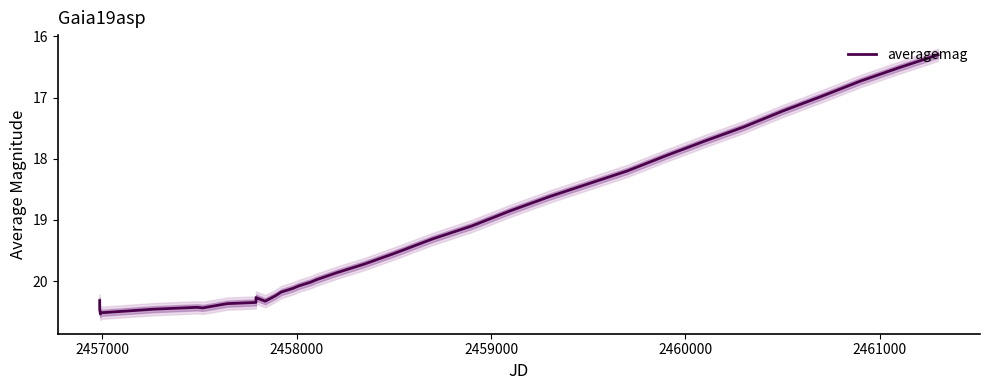

What position from the right is 2458000?

35